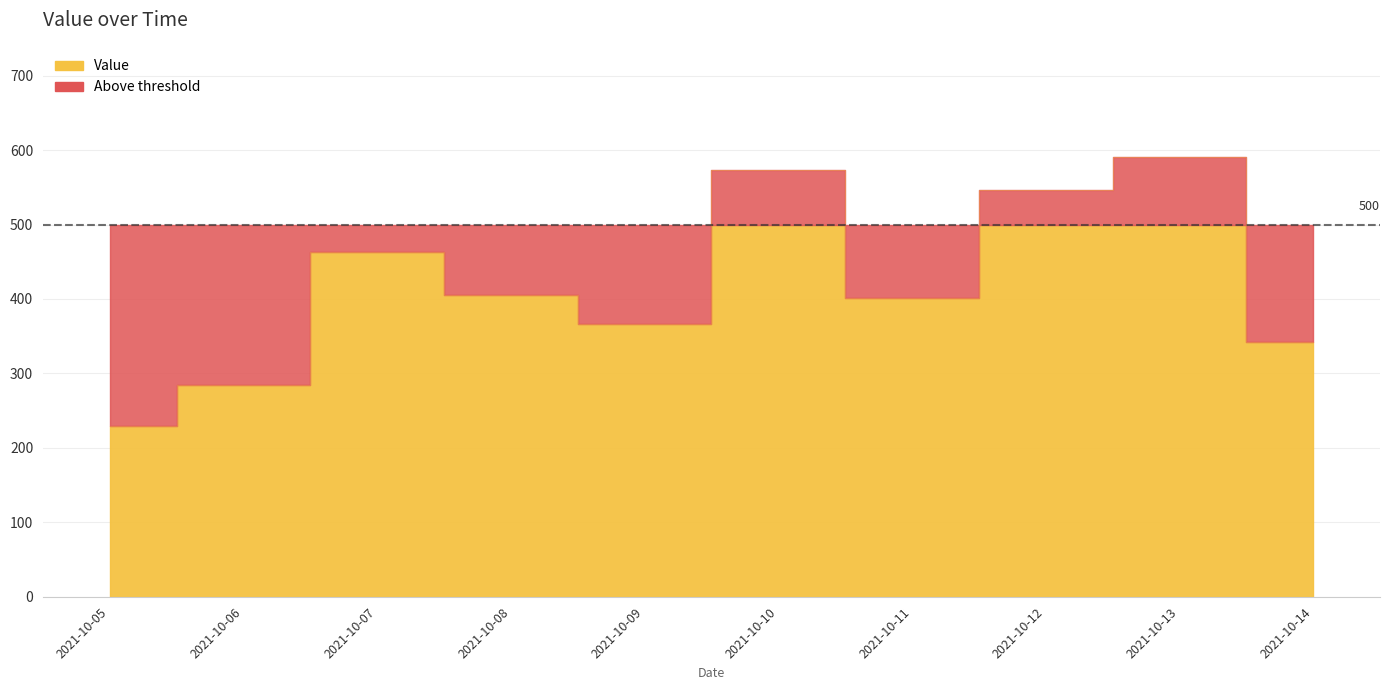

Rank the categories by value from highest to lowest.

2021-10-13, 2021-10-10, 2021-10-12, 2021-10-07, 2021-10-08, 2021-10-11, 2021-10-09, 2021-10-14, 2021-10-06, 2021-10-05